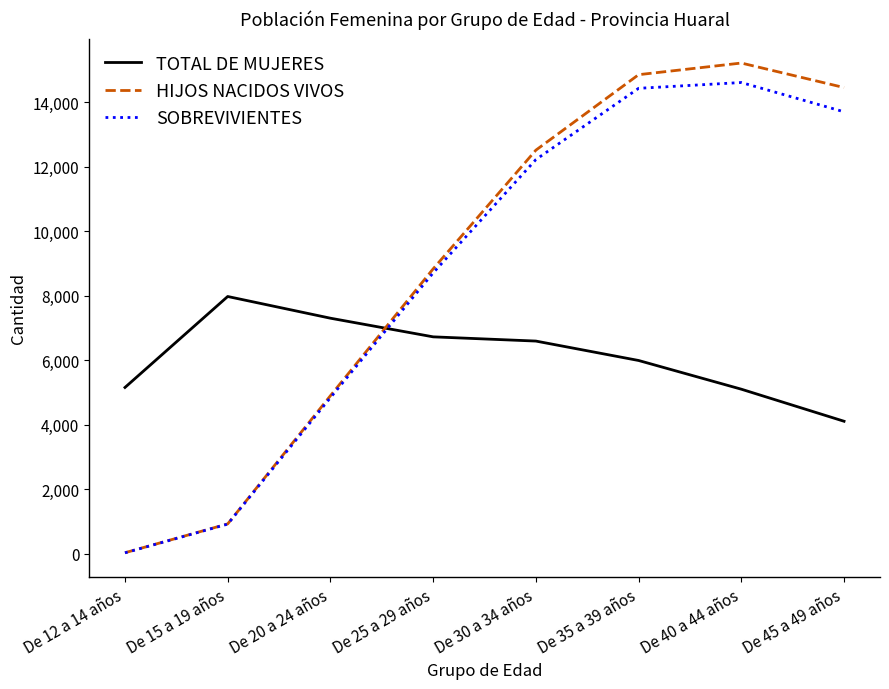

Between De 30 a 34 años and De 45 a 49 años, which series saw the biggest shift?

TOTAL DE MUJERES